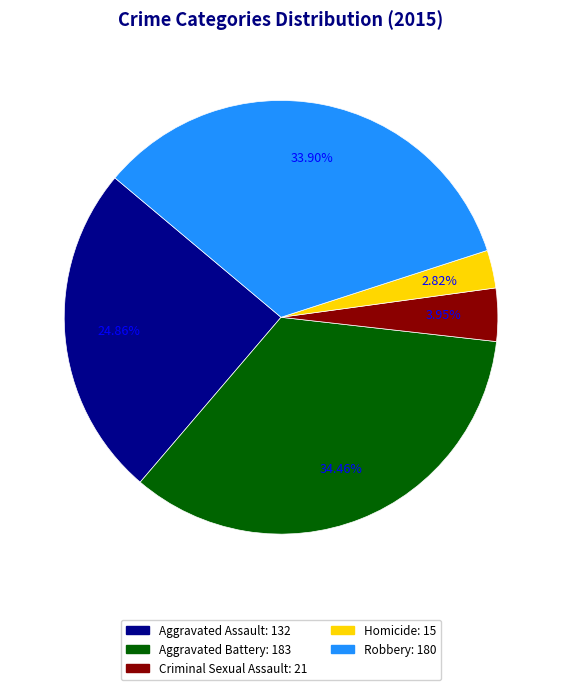

Does Aggravated Assault account for over 50% of the chart?

No